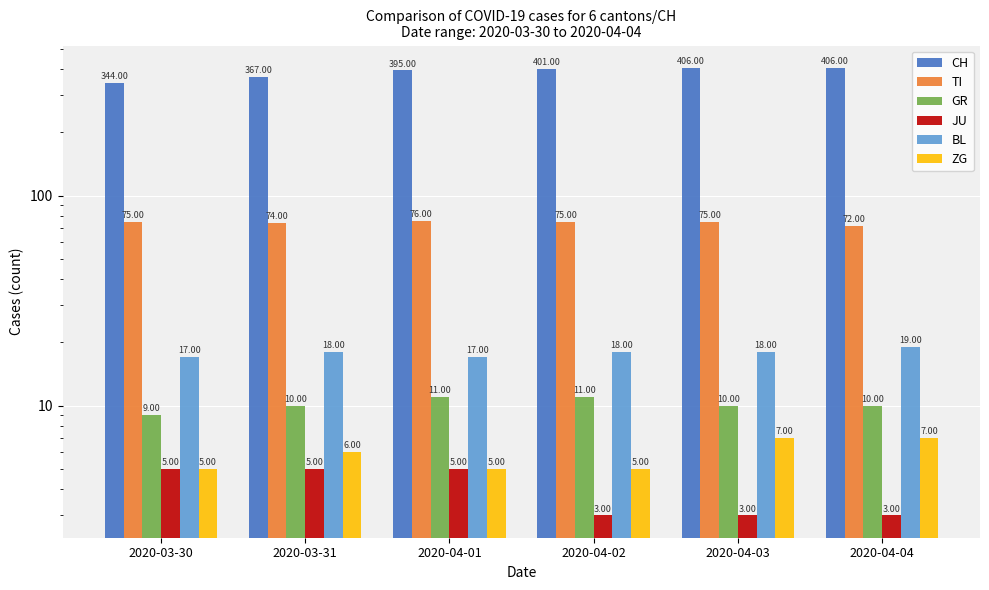

What is the sum of all CH values?

2319